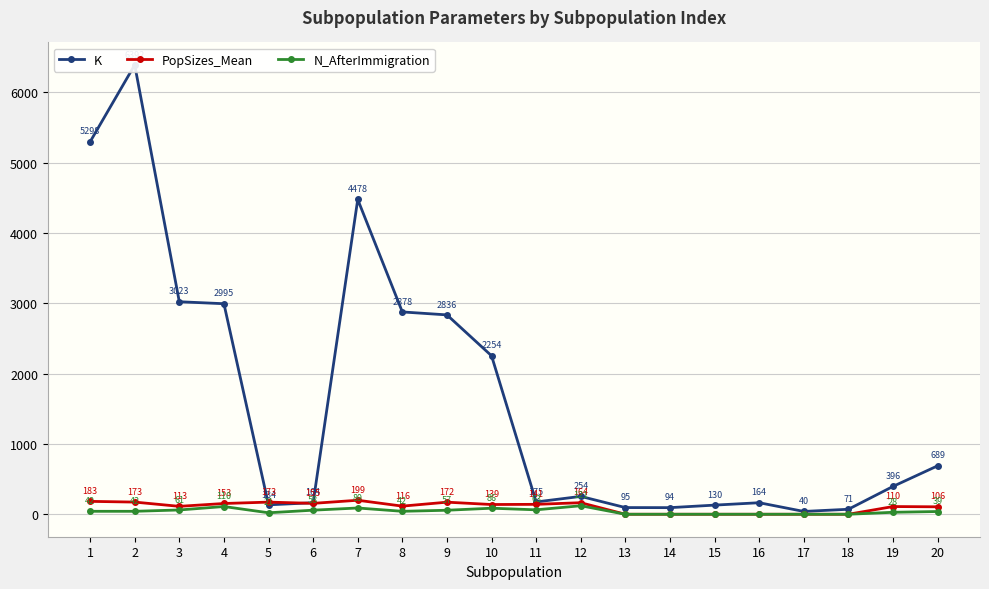

The value of K at 3 is 3023.0. True or false?

True